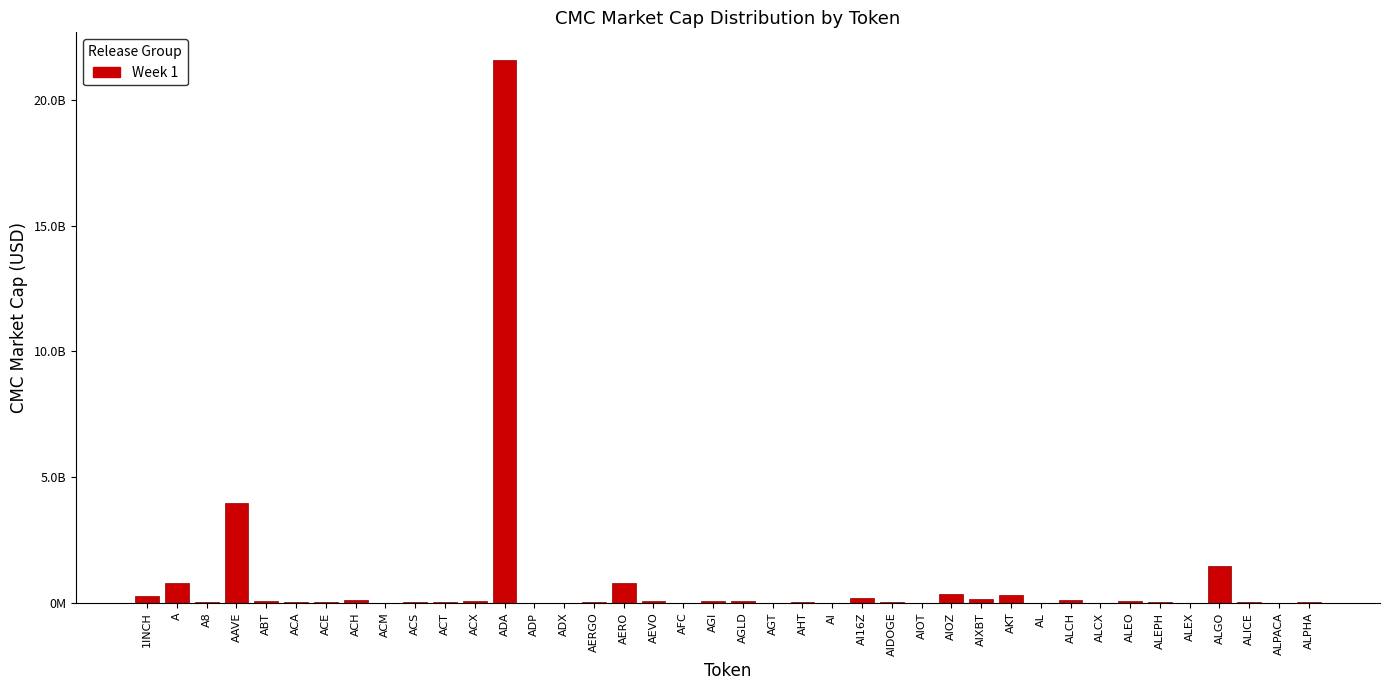

Are the bars horizontal?

No